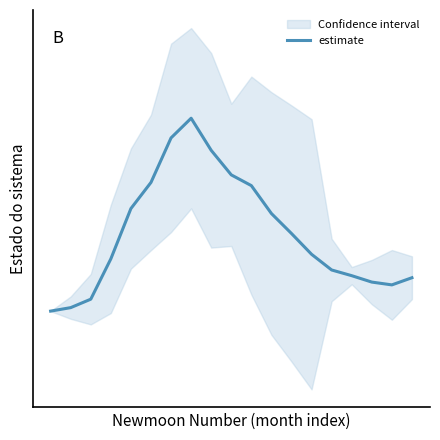

What is the value of the 16th point from the left?

6.4